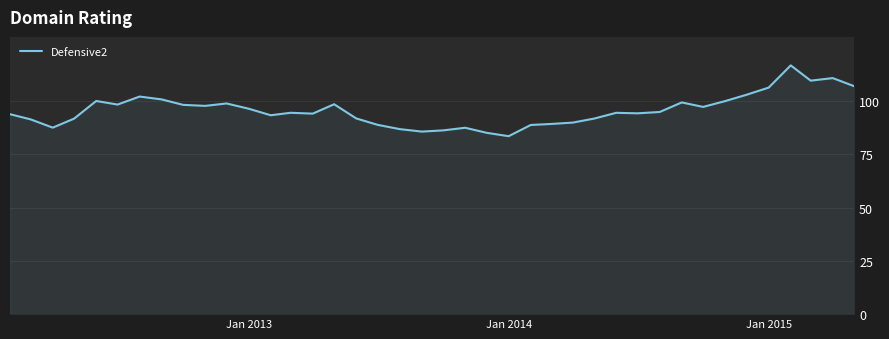

What is the greatest value displayed?

116.6